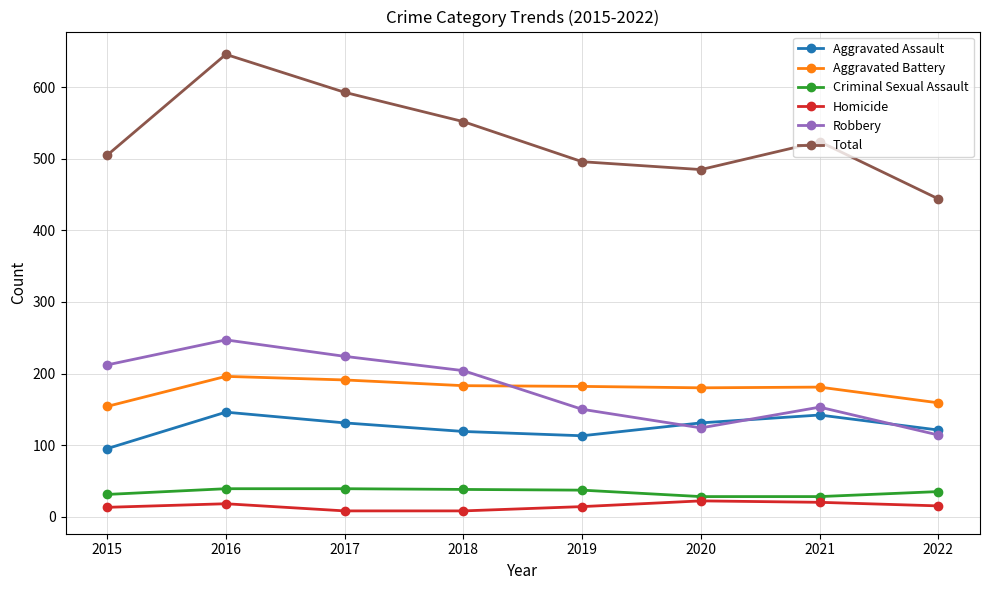

What is the highest value of the Total series?

646